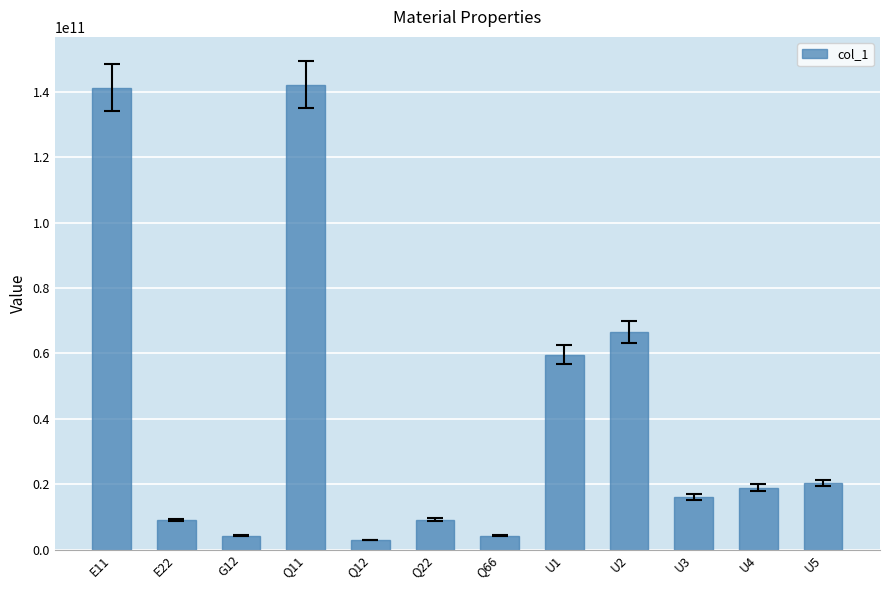

Where is the data nearest to the value 72591281997?

U2